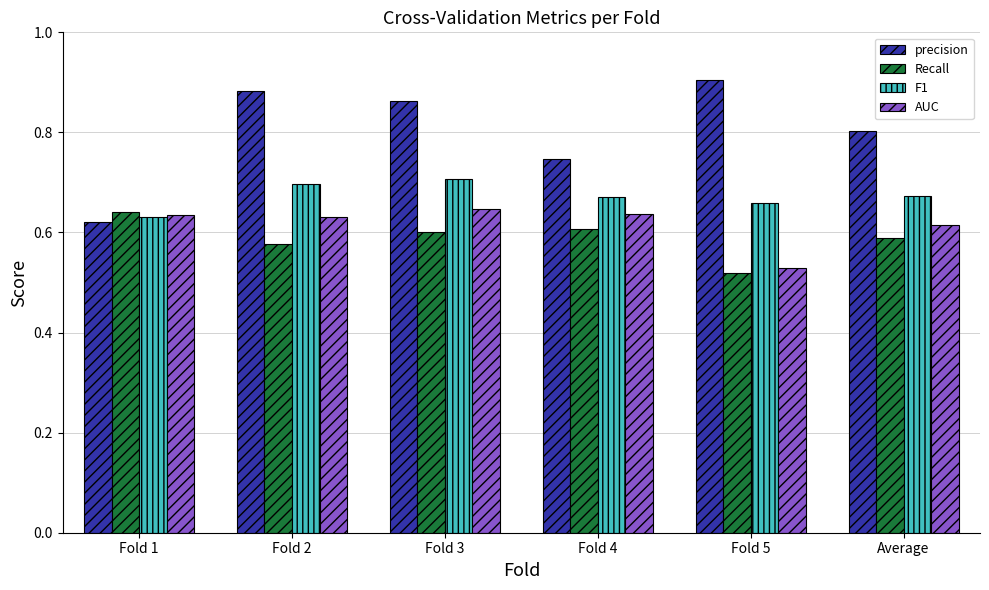

Which category has the lowest value in the F1 series?

Fold 1